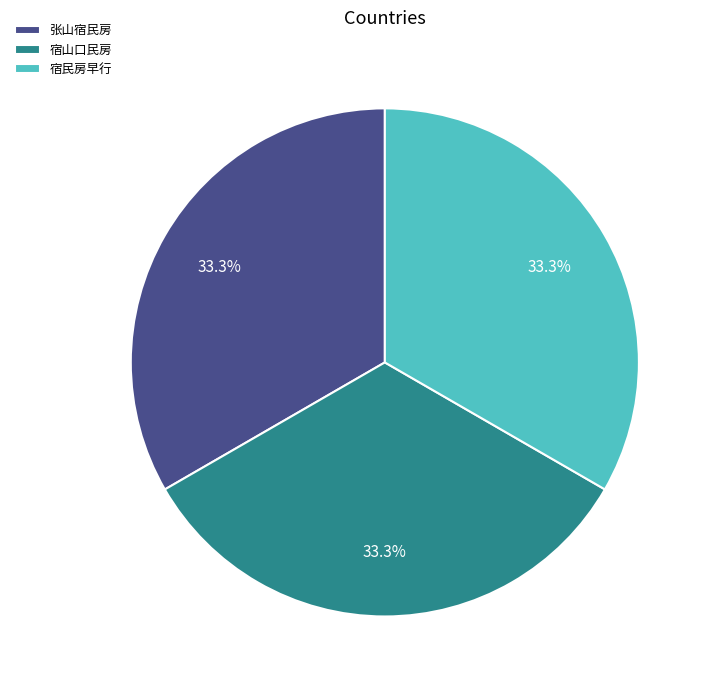

Is there any slice that represents more than half of the pie?

No